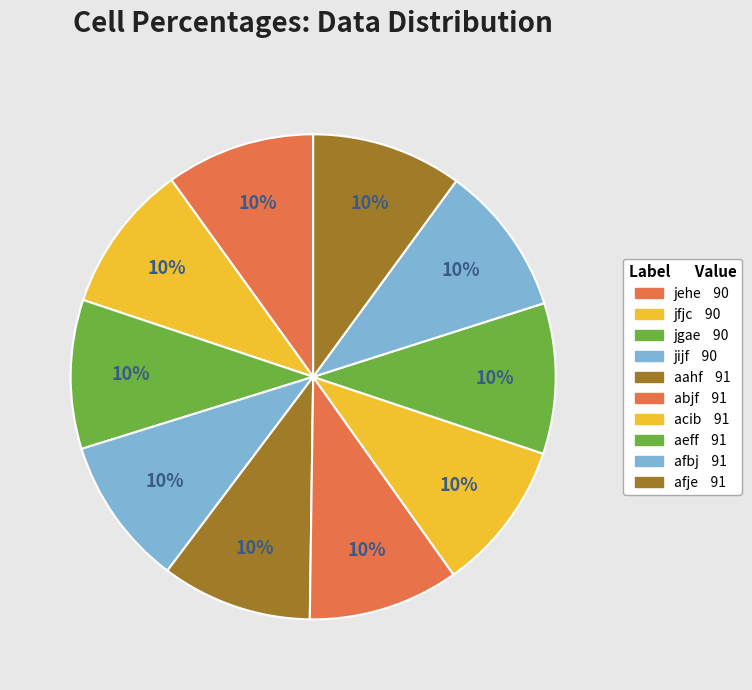

Count the number of slices in the pie.

10